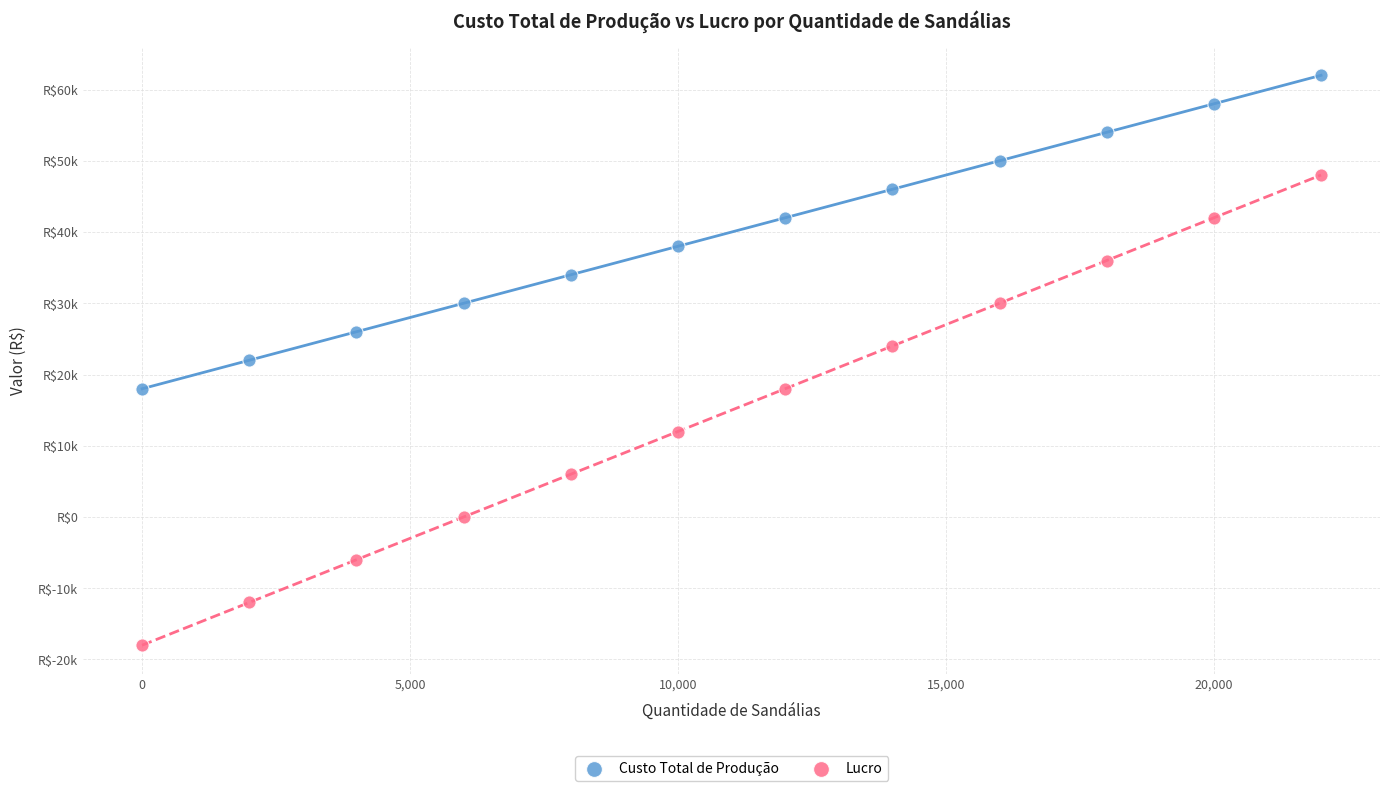

What are all the series names shown in the legend?

Custo Total de Produção, Lucro